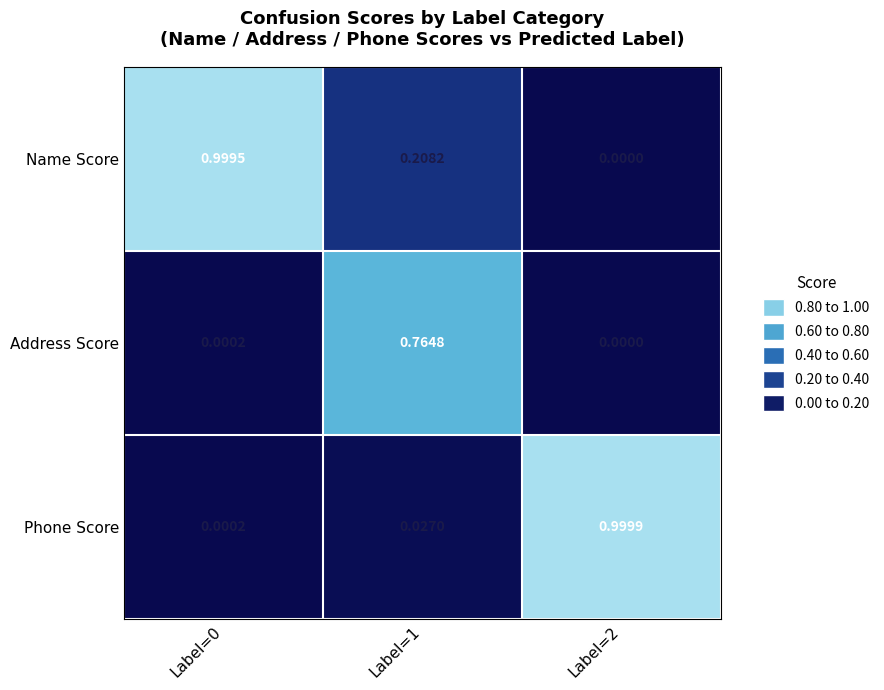

Rank the series by their maximum value, from highest to lowest.

Phone Score, Name Score, Address Score